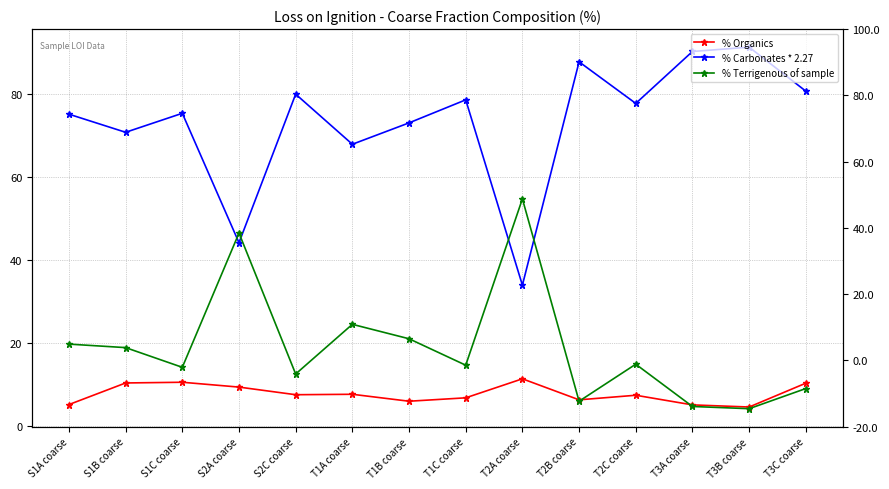

What is the label of the 5th point from the left?

S2C coarse